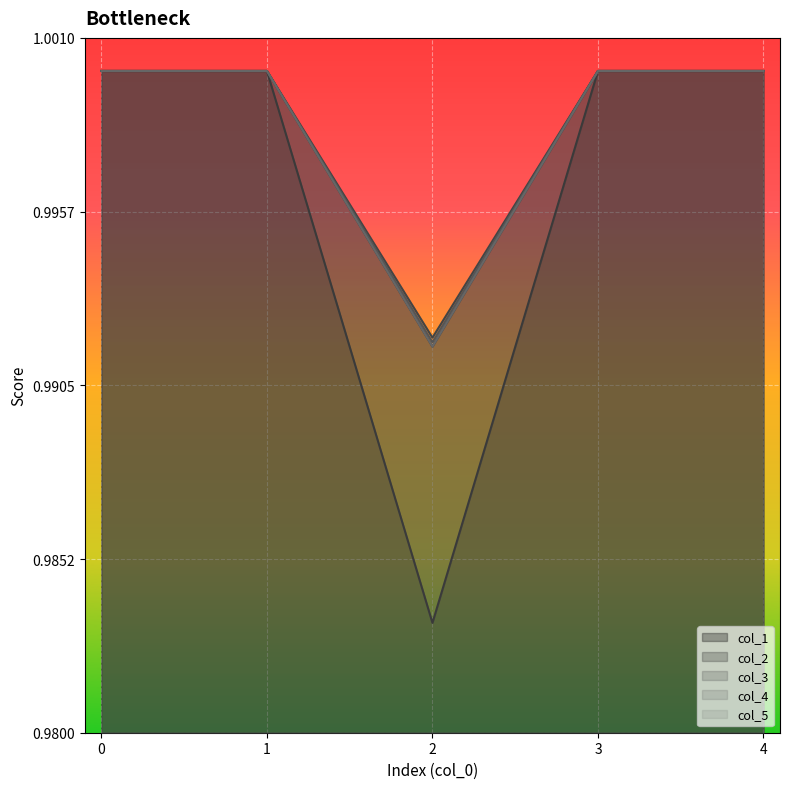

The col_2 series shows 1.0 at 4. True or false?

True